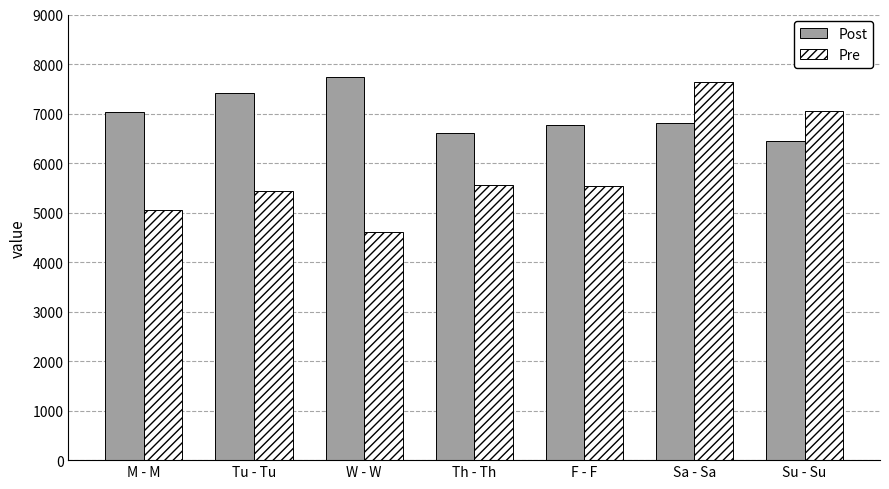

What is the approximate value of Pre at Sa - Sa, to the nearest 100?

7600